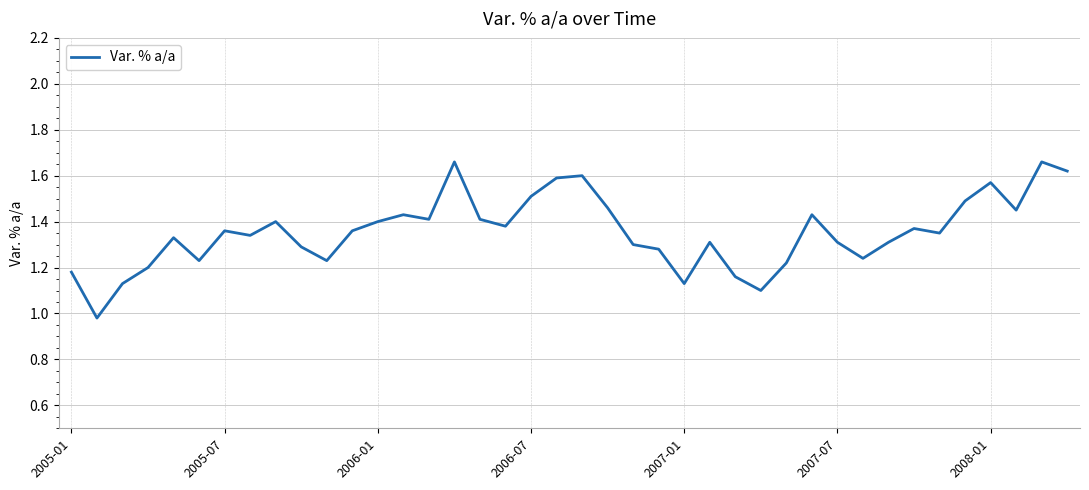

What is the difference between the maximum and minimum values?

0.7